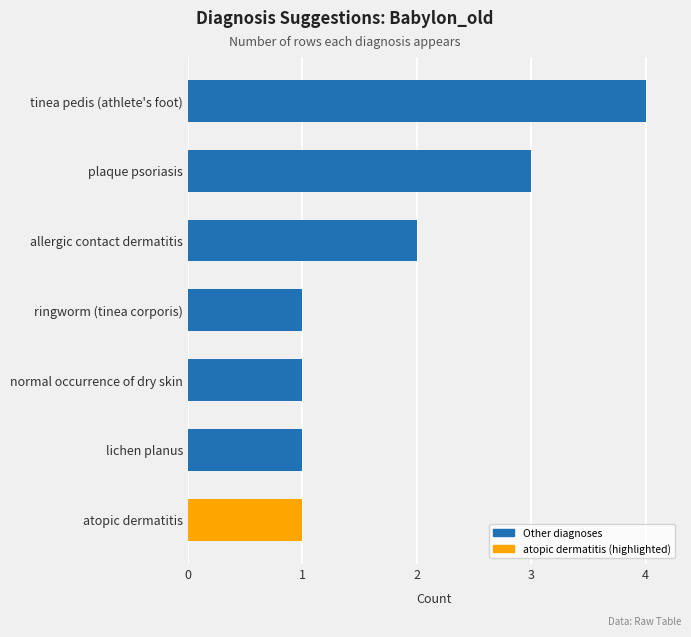

Which label corresponds to the largest value in the chart?

tinea pedis (athlete's foot)